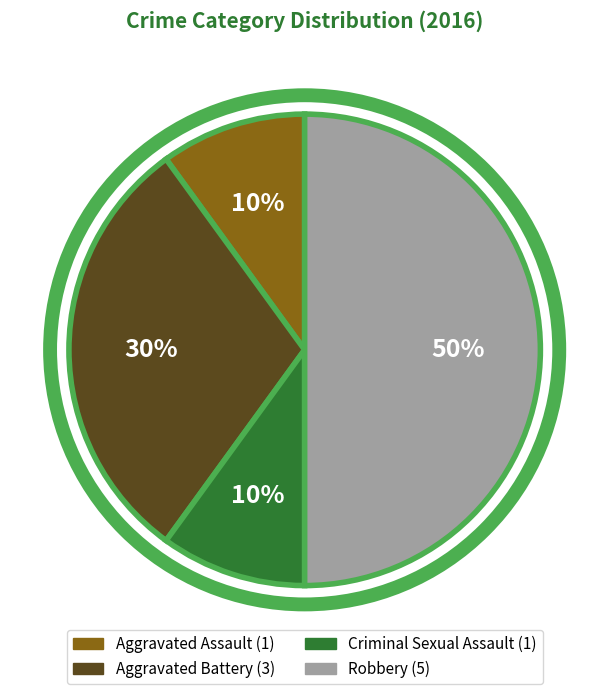

Does Aggravated Battery account for over 50% of the chart?

No